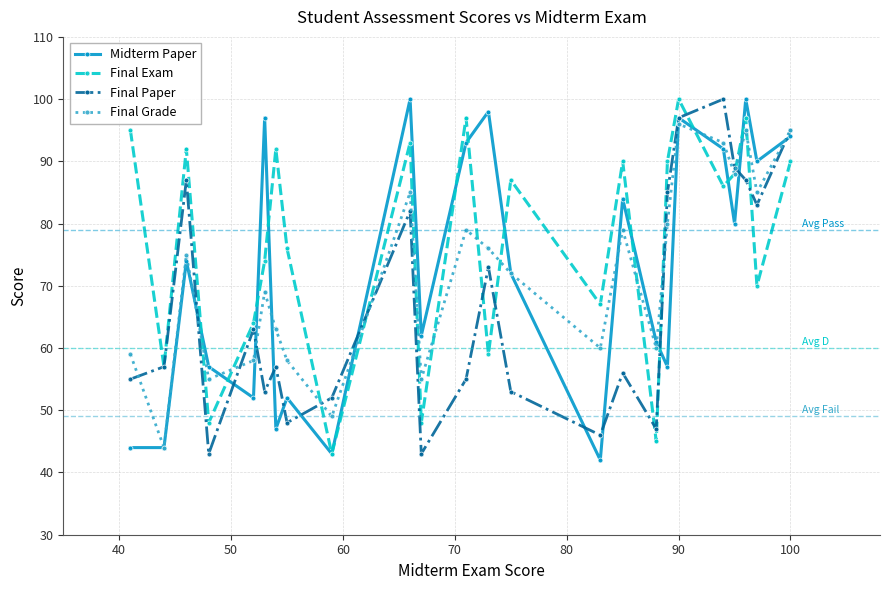

What is the value of the Final Exam point at the 11th from the left?

48